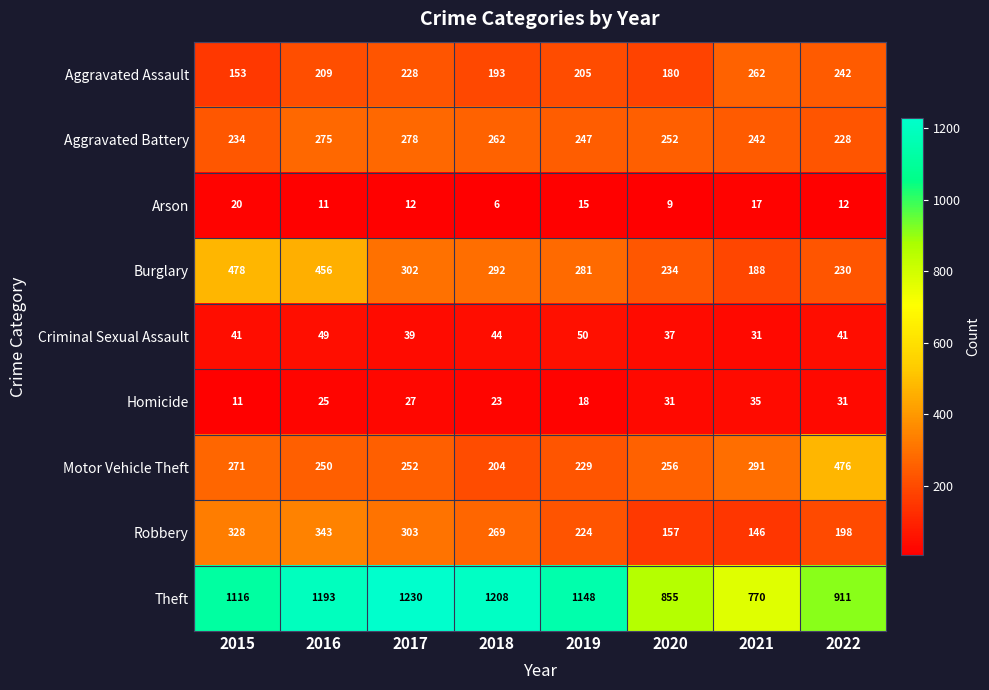

At how many categories does at least one series exceed 978?

5